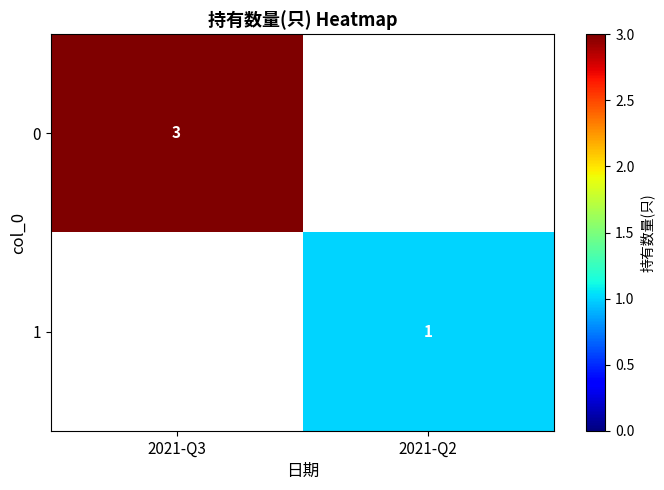

The 1 series shows 1 at 2021-Q2. True or false?

True